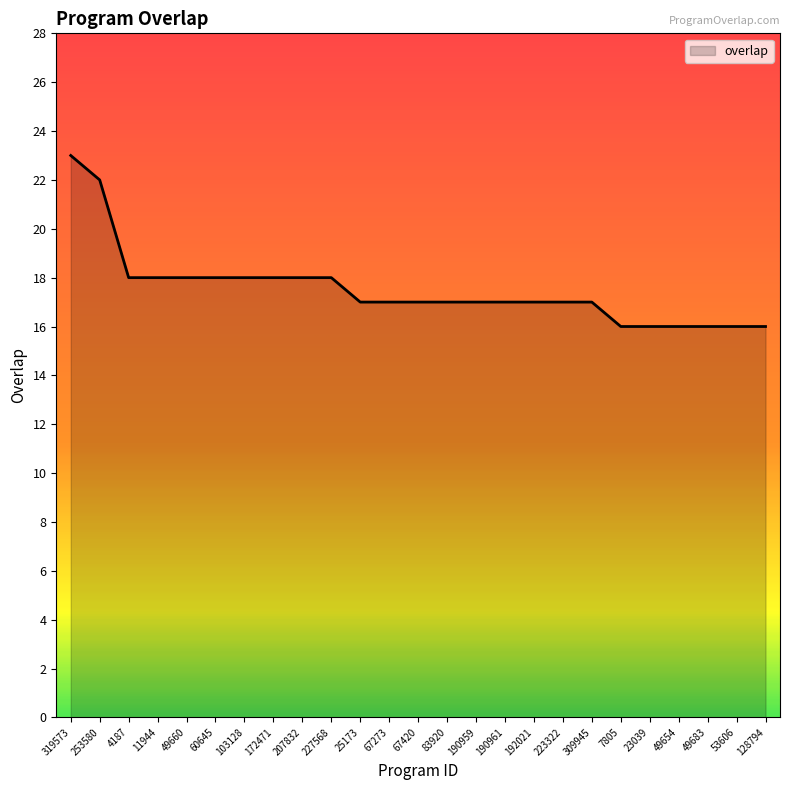

What is the change in value from 227568 to 190959?

-1